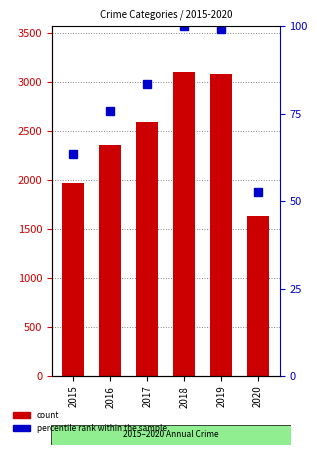

Does the chart contain any negative values?

No